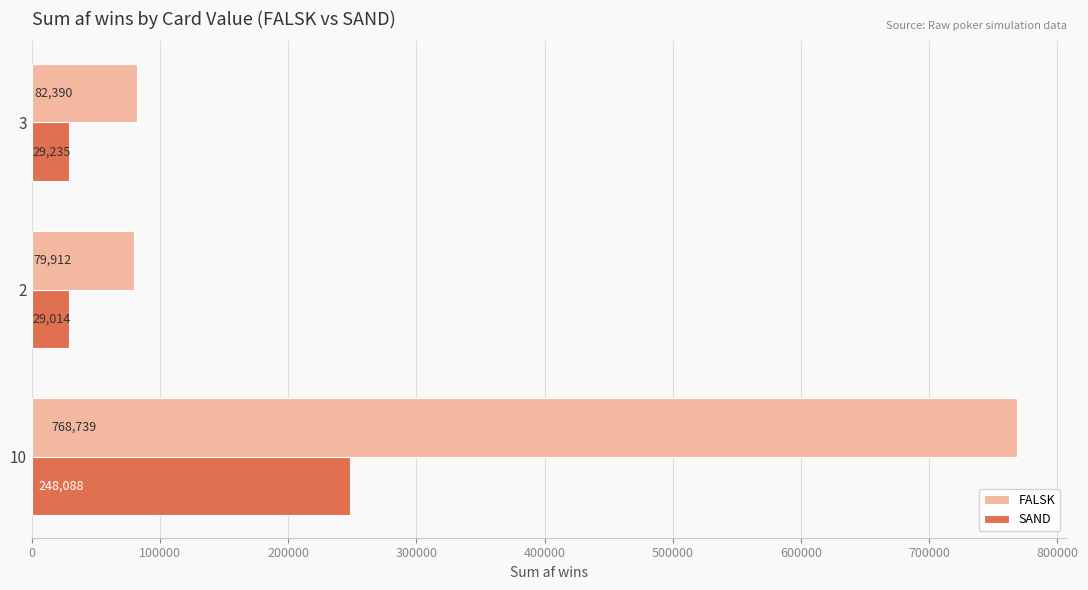

Rank the series by their average value, from highest to lowest.

FALSK, SAND